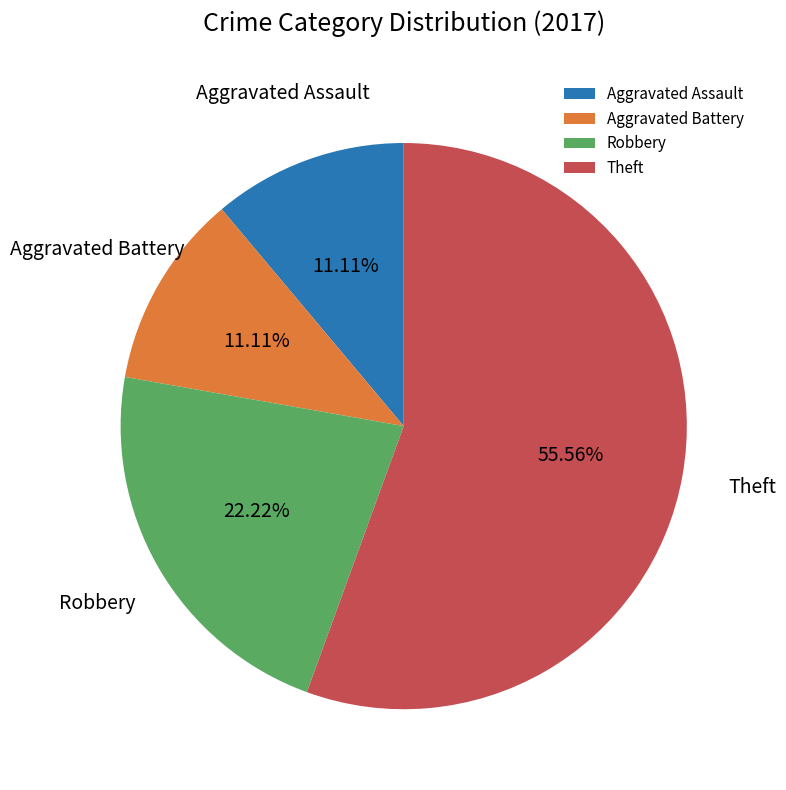

To the nearest percent, what is the average slice percentage?

25%